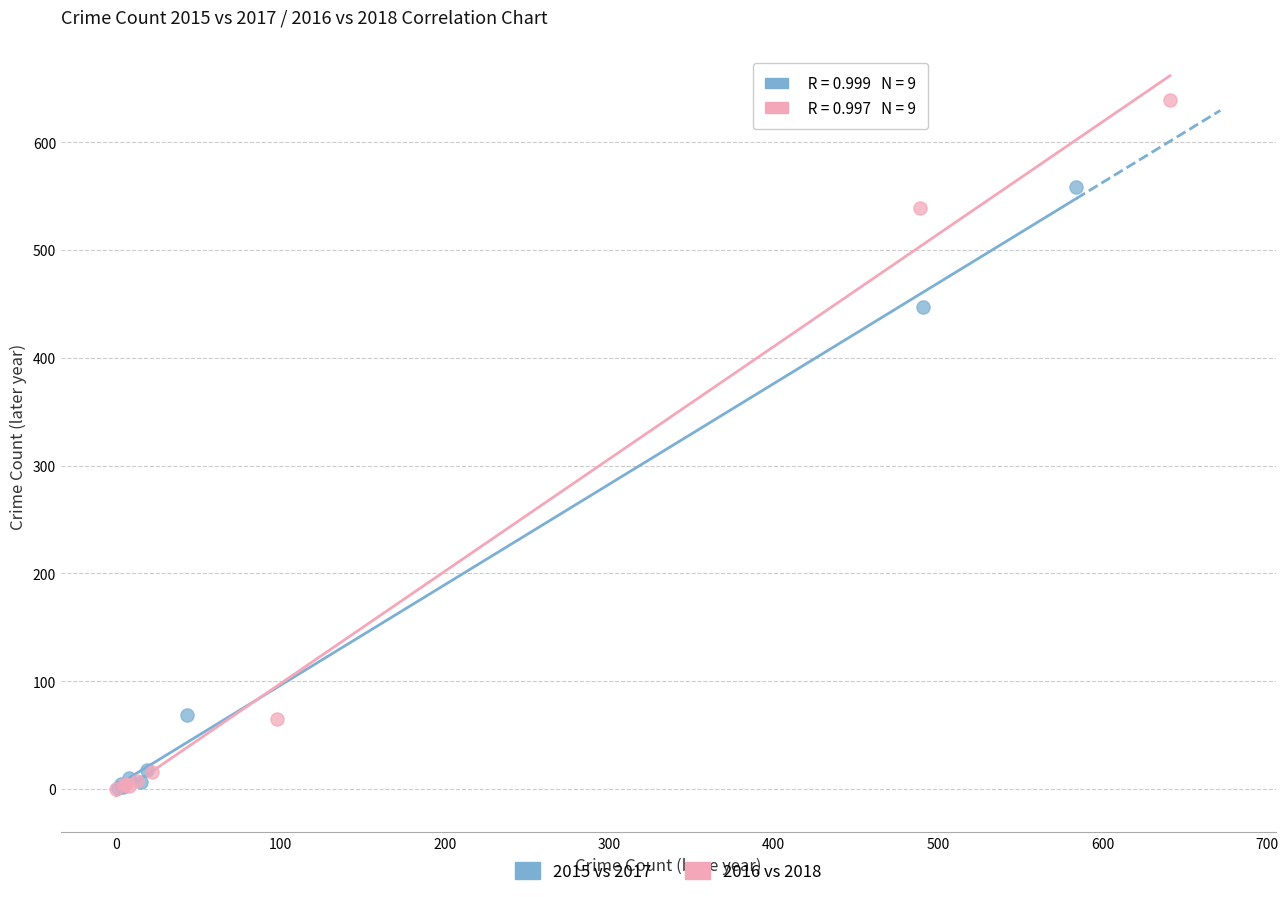

Which series contains the highest Y value?

2016 vs 2018